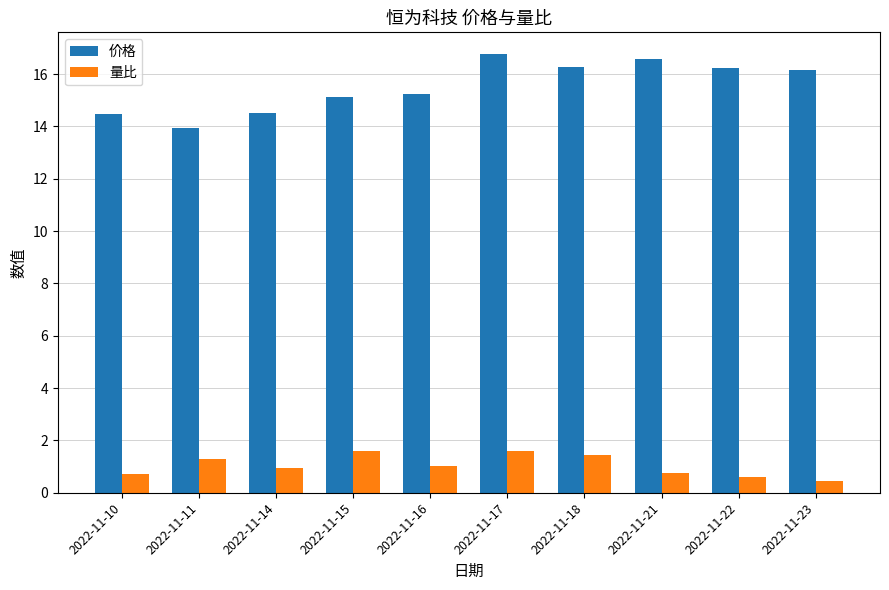

The 价格 series shows 16.6 at 2022-11-21. True or false?

True